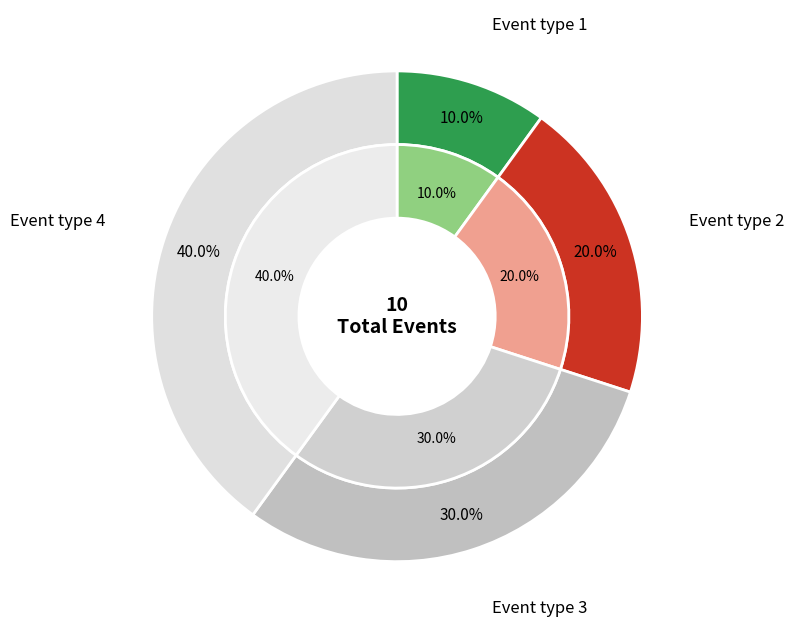

What is the smallest slice in the pie chart?

Event type 1